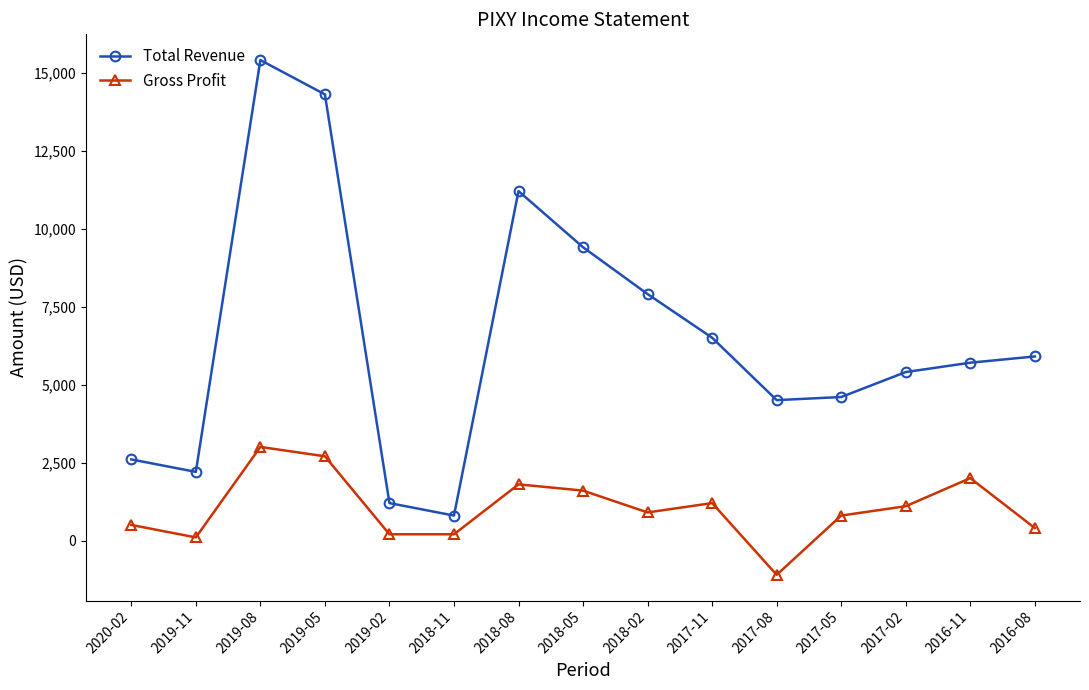

What is the average value of the Total Revenue series?

6507